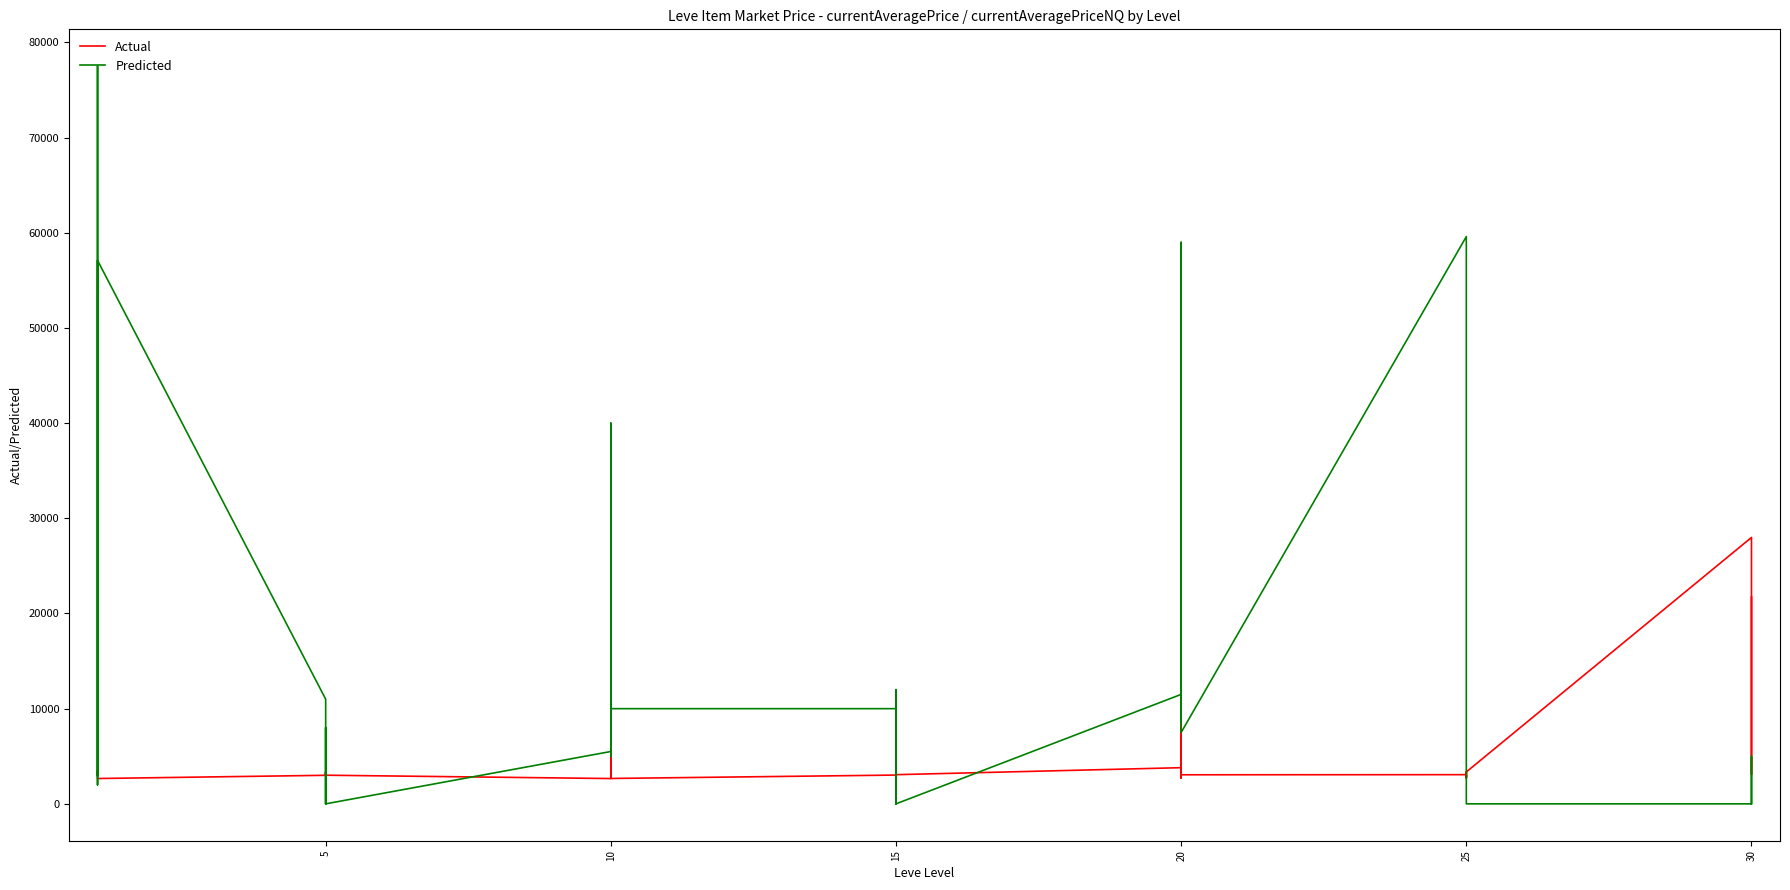

What is the sum of the Actual values at 15 and 24?

7315.0